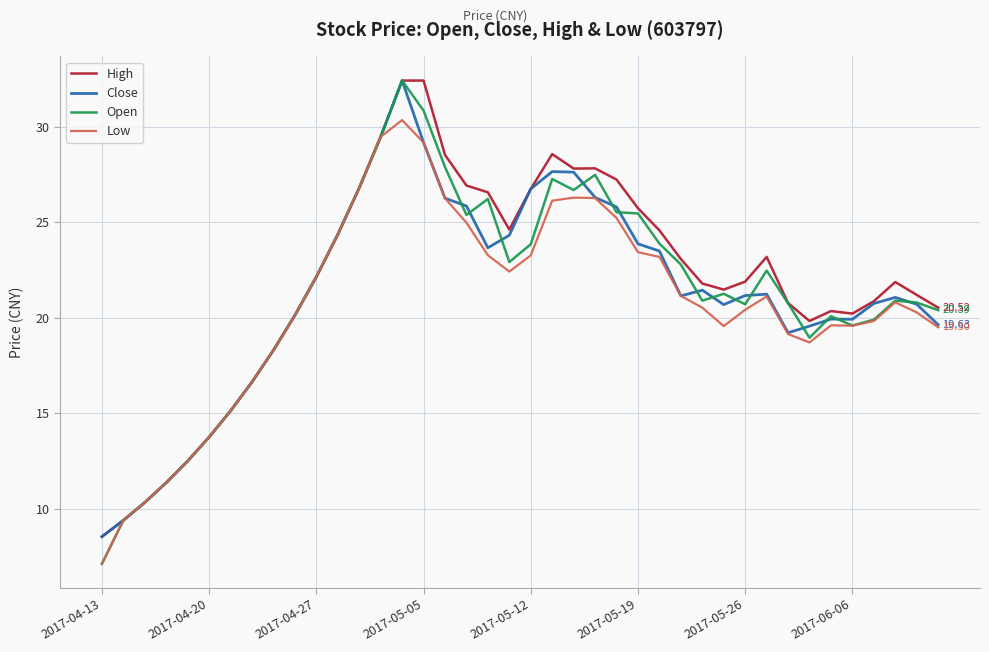

Which series has the largest range (max minus min)?

Open